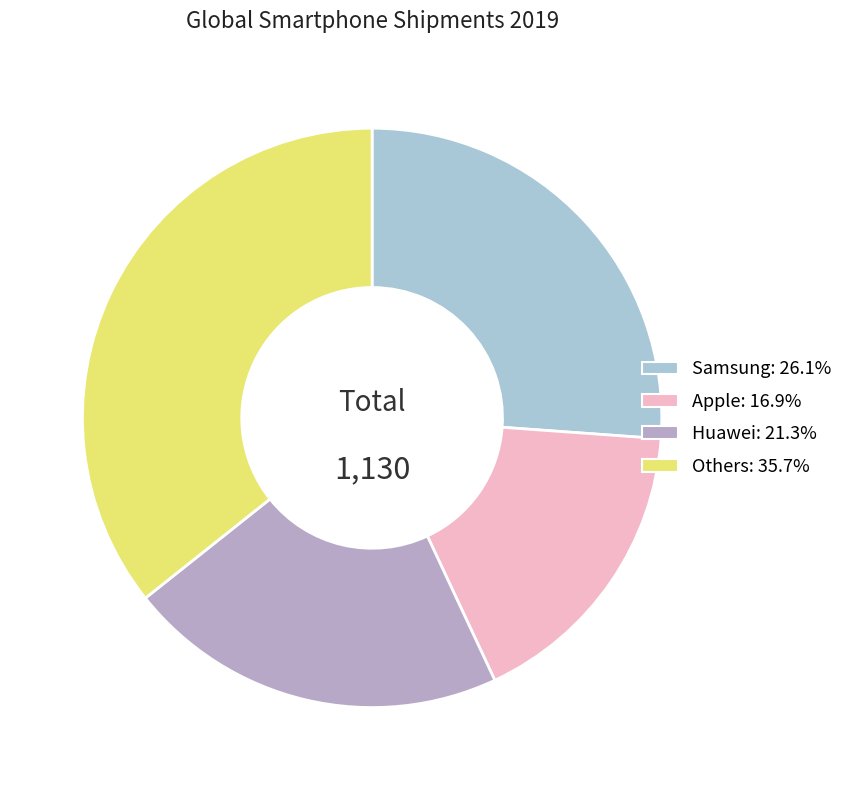

Is there a majority slice in this chart?

No